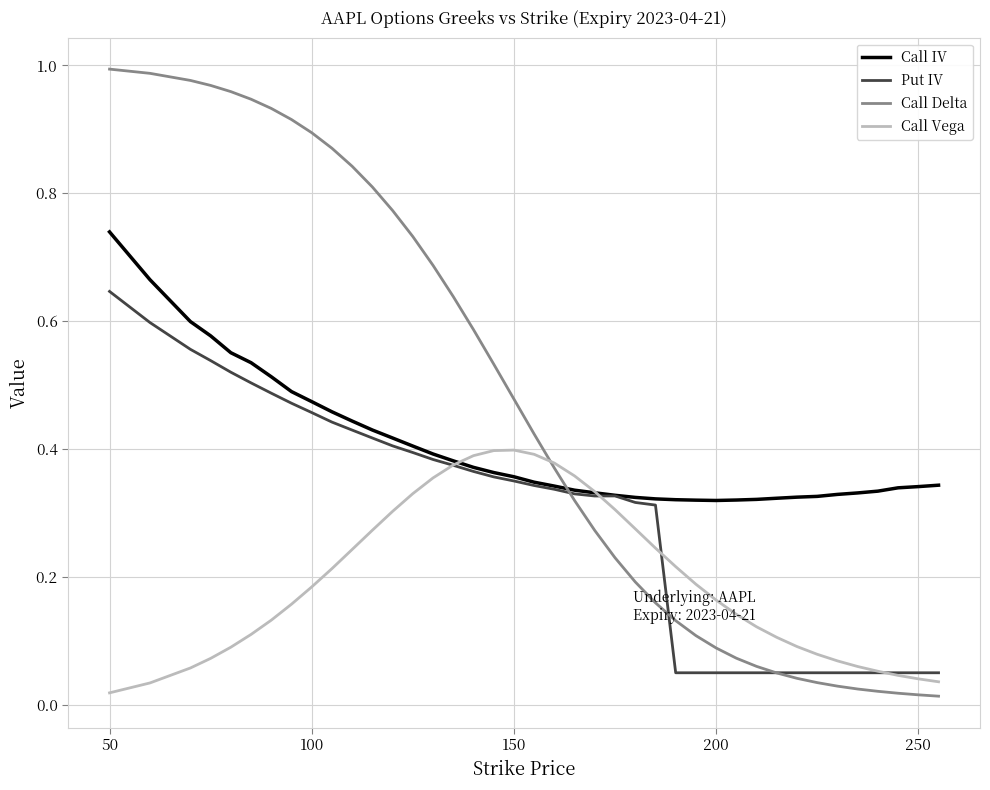

Which series has the largest range (max minus min)?

Call Delta